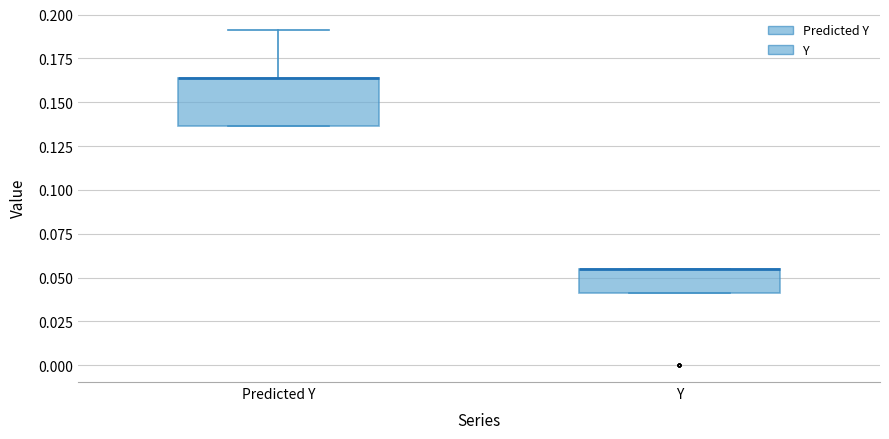

Reading left to right, read every box against the y-axis: the position of its median line, the range the box covers, and the ends of its whiskers. The values are not printed on the chart, so give them approximately, as read against the axis.

Predicted Y: median 0.165 (drawn on the box's upper edge), box 0.135 to 0.165, whiskers 0.135 to 0.190
Y: median 0.055 (drawn on the box's upper edge), box 0.040 to 0.055, whiskers 0.040 to 0.055